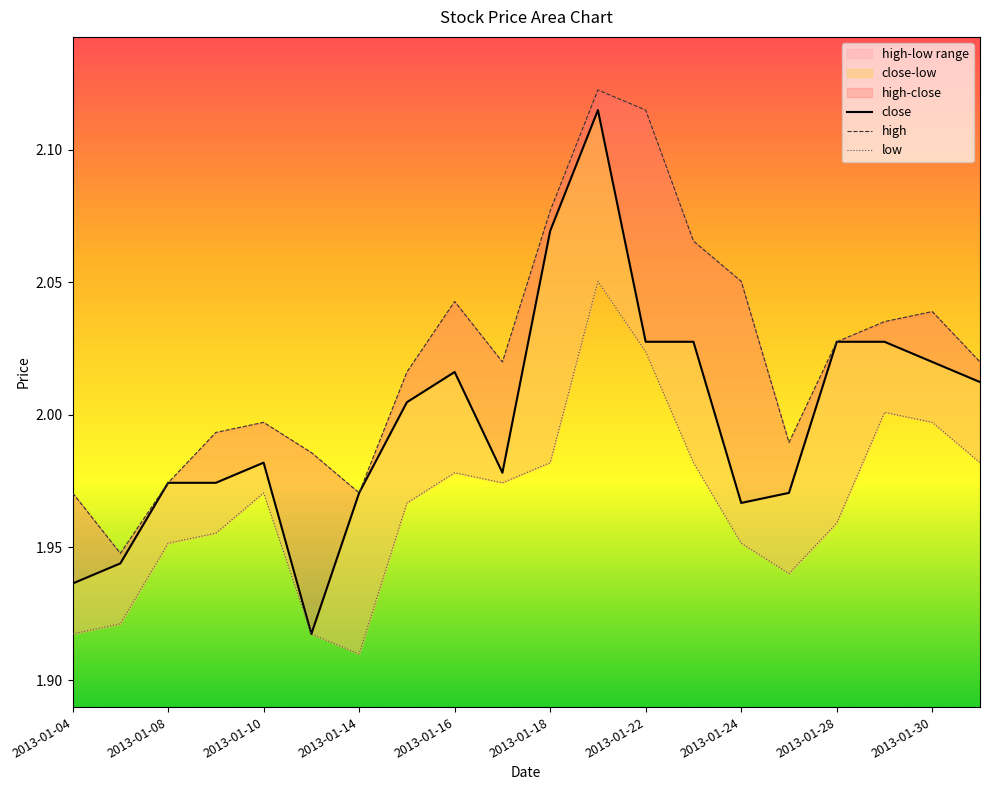

True or false: close and high cross at least once.

False